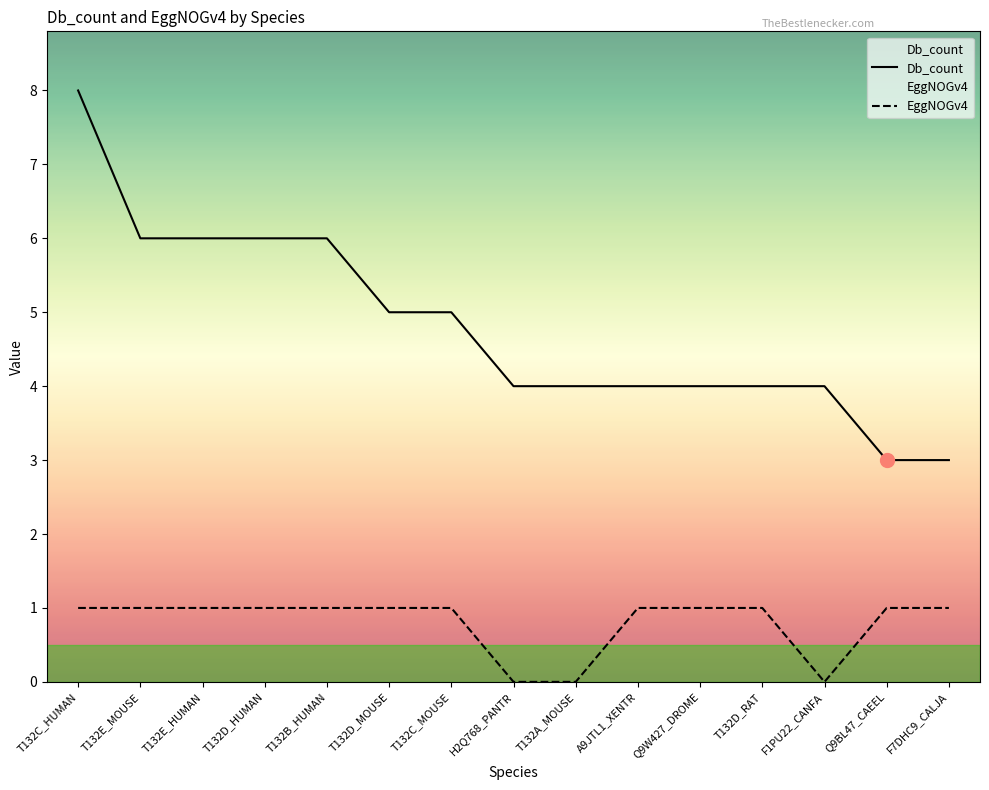

The value of Db_count at T132E_HUMAN is 8. True or false?

False